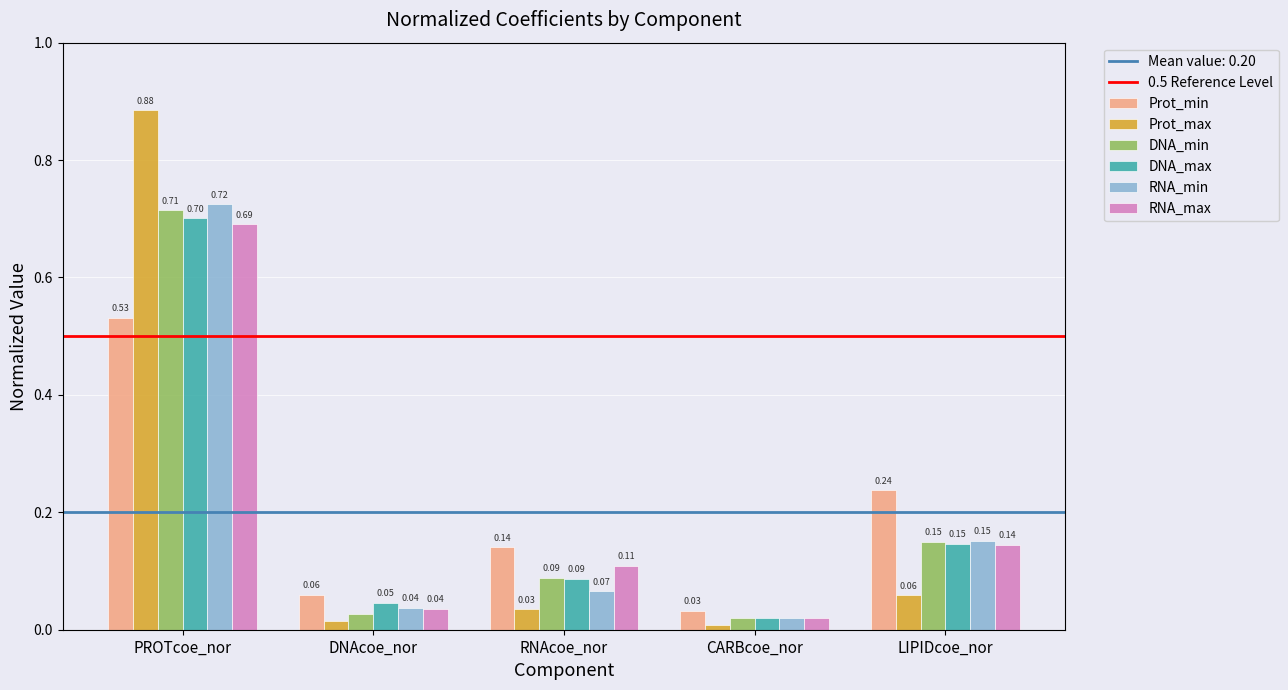

How many groups of bars are there?

5